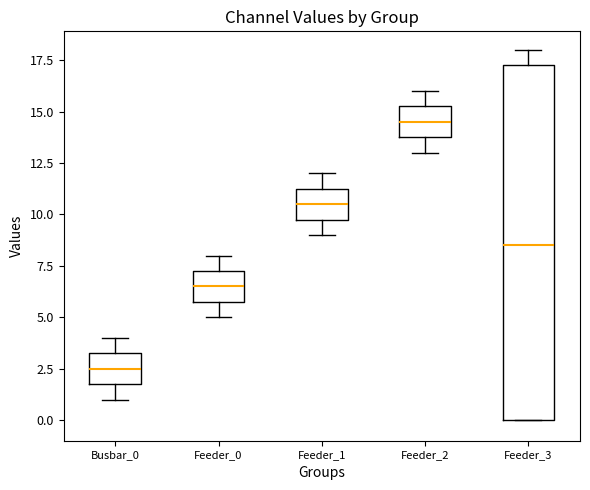

Which box's median line is the highest?

Feeder_2